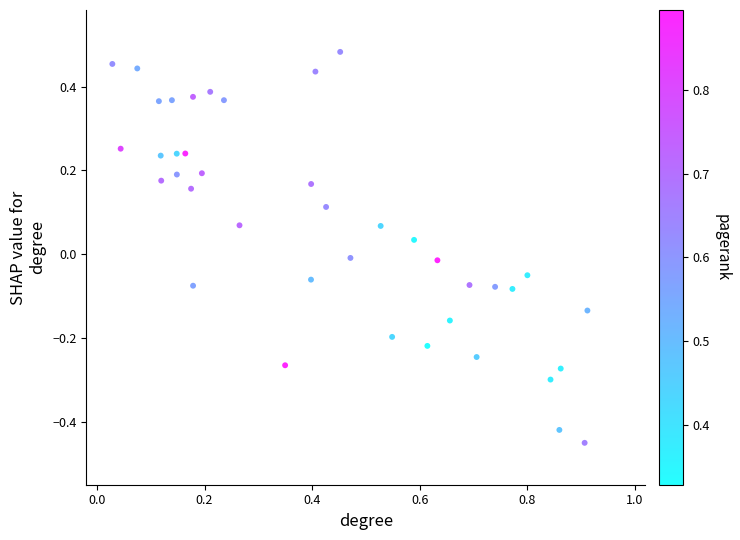

What is the range of X values (max minus min)?

0.9